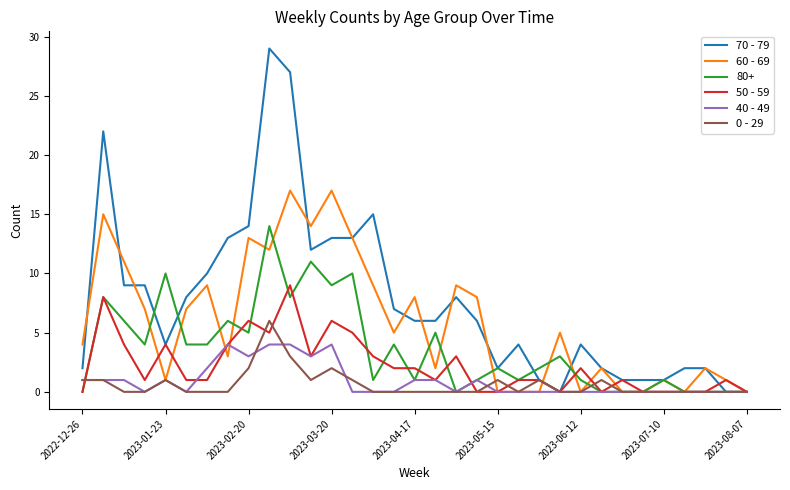

Which series has the largest range (max minus min)?

70 - 79